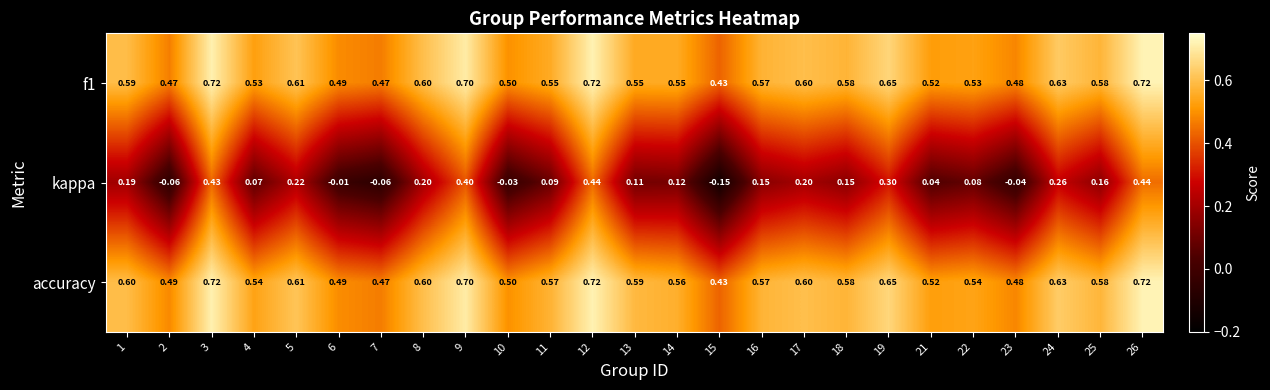

What is the spread (max minus min) of values at 12?

0.3